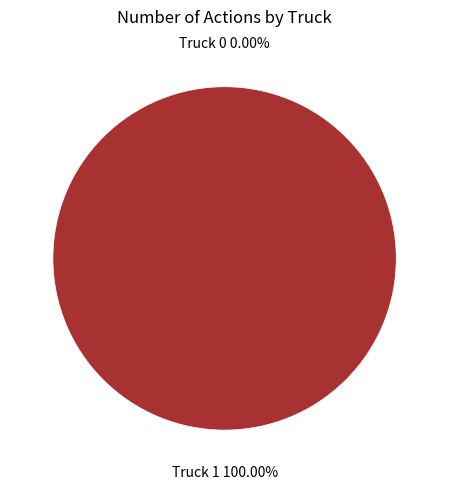

To the nearest percent, what is the combined percentage of Truck 0 and Truck 1?

100%